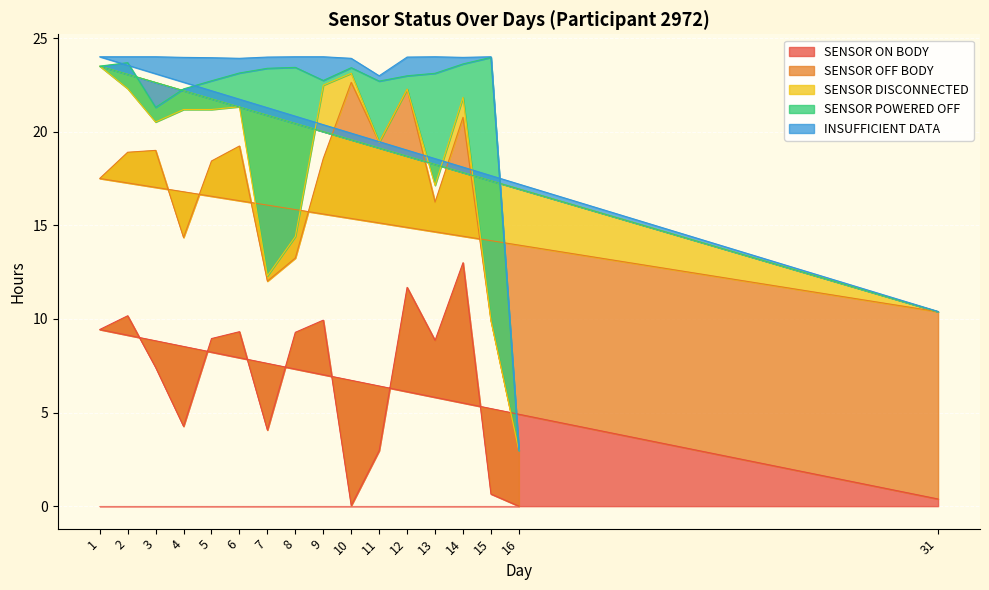

How many lines are shown in the chart?

5